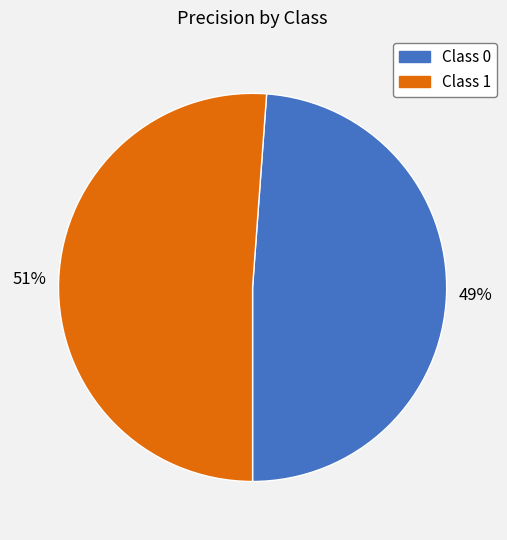

Does any single category account for the majority?

Yes